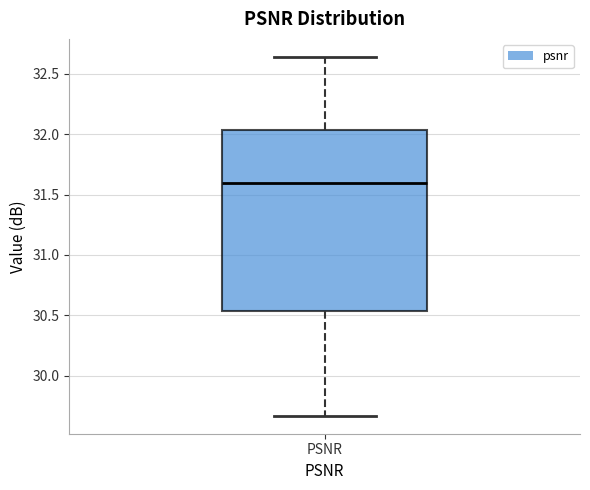

Read this box plot against the y-axis: the position of the median line, the range covered by the box, and the ends of both whiskers. The values are not printed on the chart, so give them approximately, as read against the axis.

median 31.60, box 30.55 to 32.05, whiskers 29.65 to 32.65